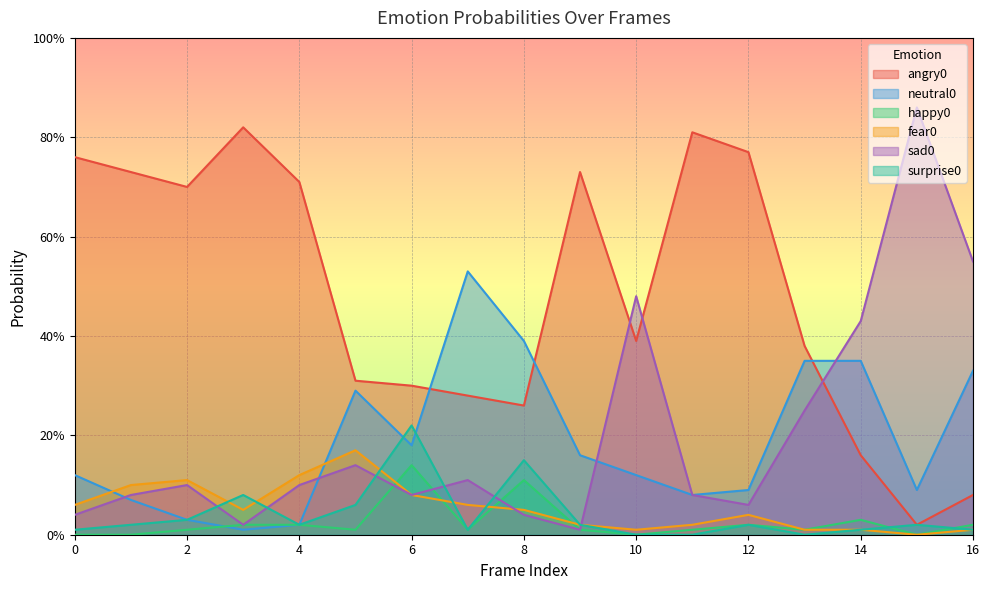

What is the difference between the maximum and minimum values in the neutral0 series?

0.5